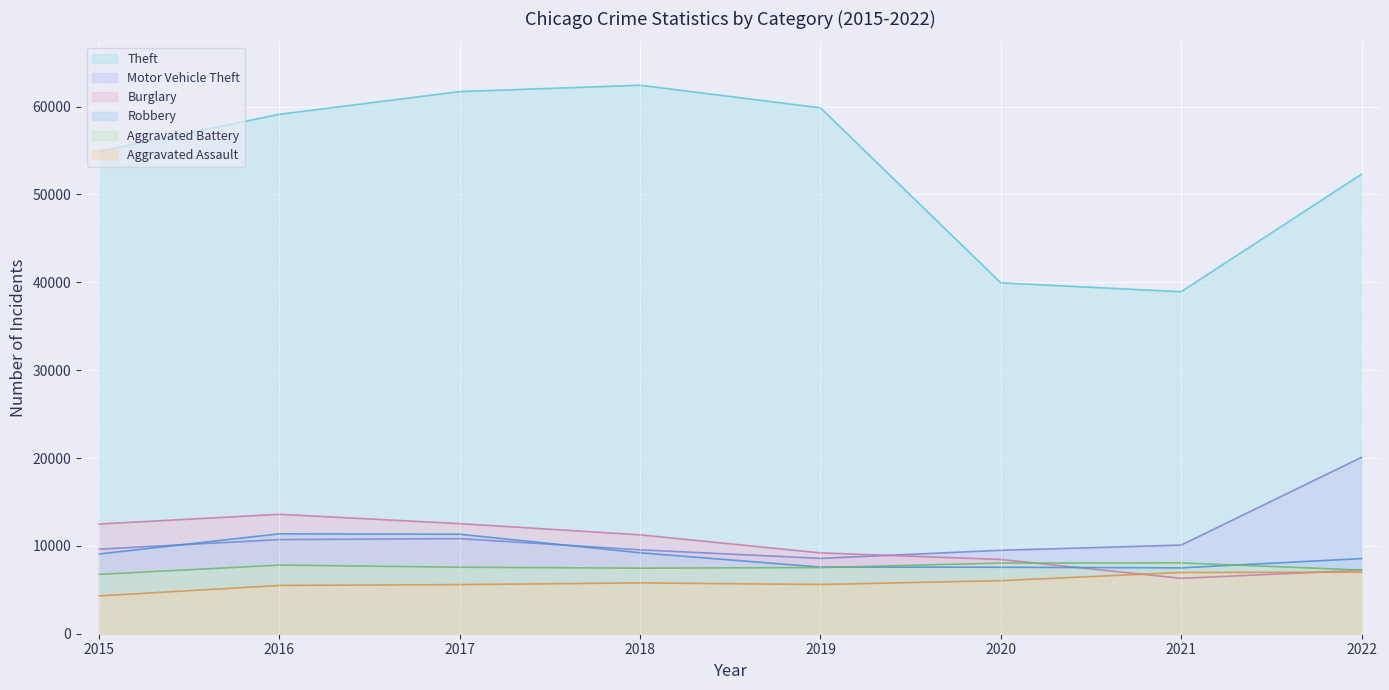

Does the chart display data point markers on the line(s)?

No